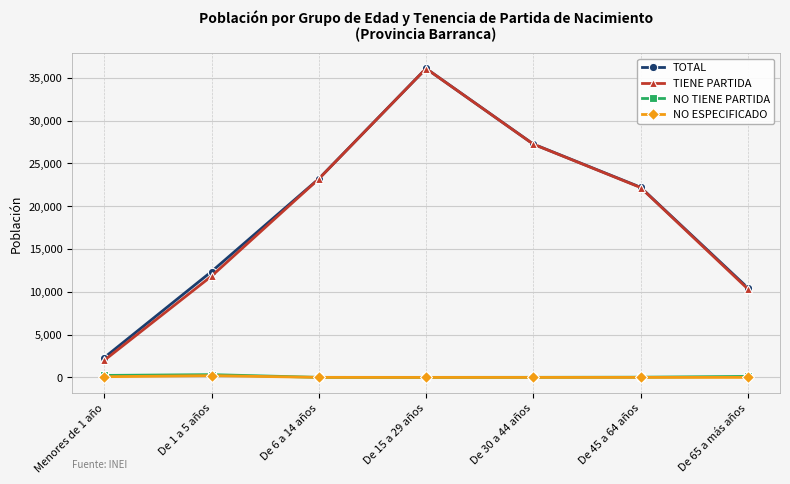

What value does the TIENE PARTIDA series have at De 15 a 29 años?

36078